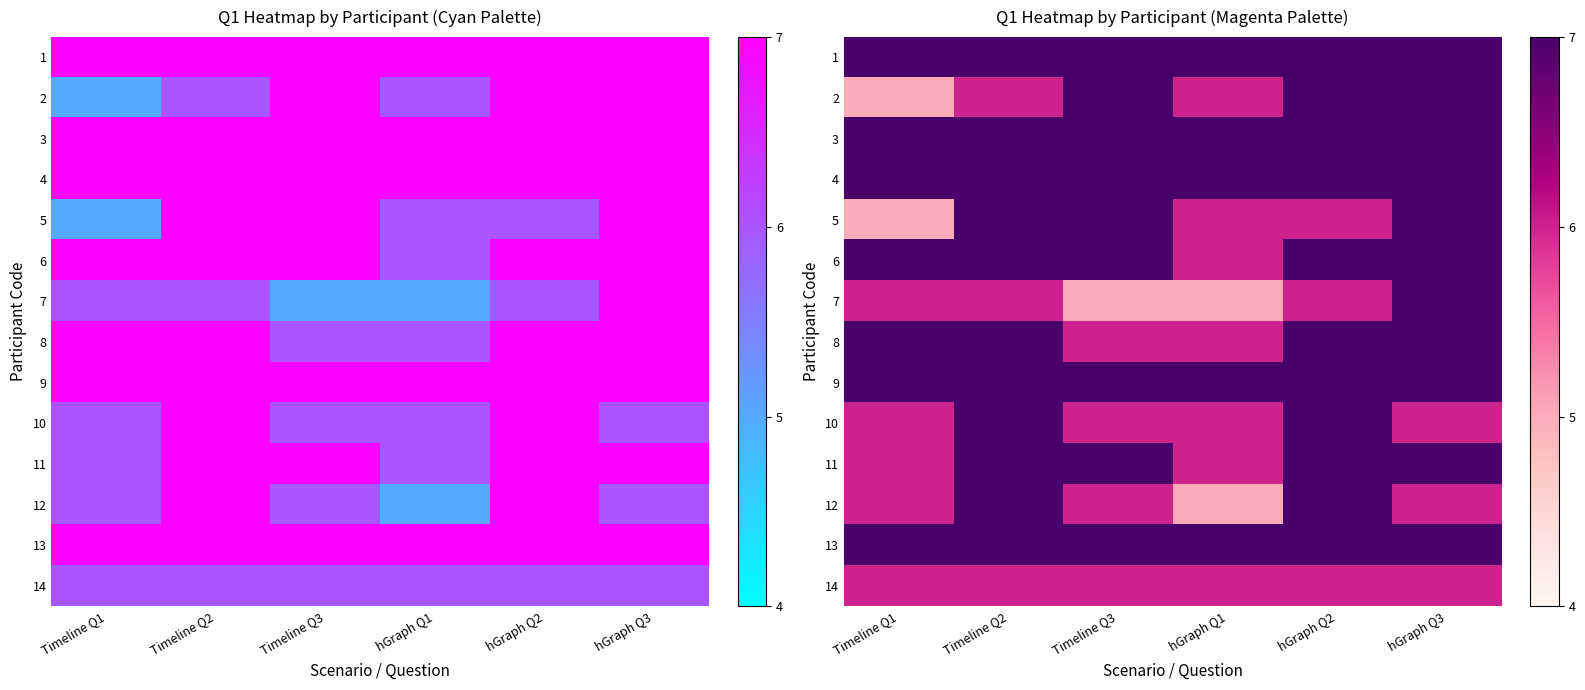

How many data points does each series have?

6